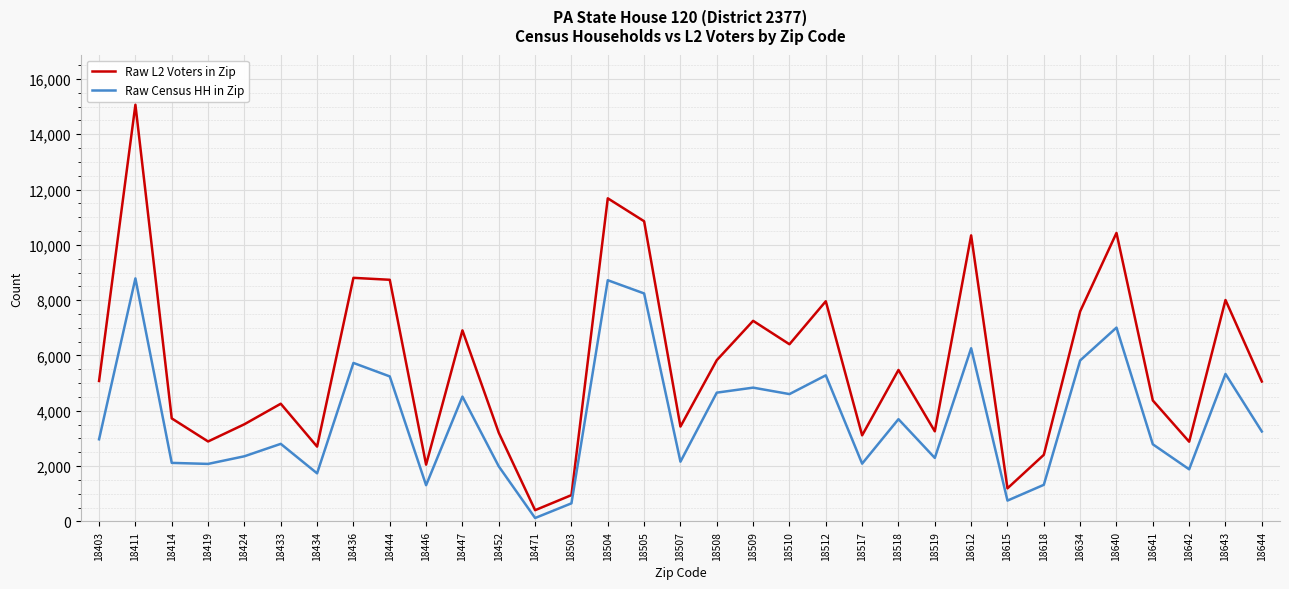

Which series changed the most between 18447 and 18507?

Raw L2 Voters in Zip